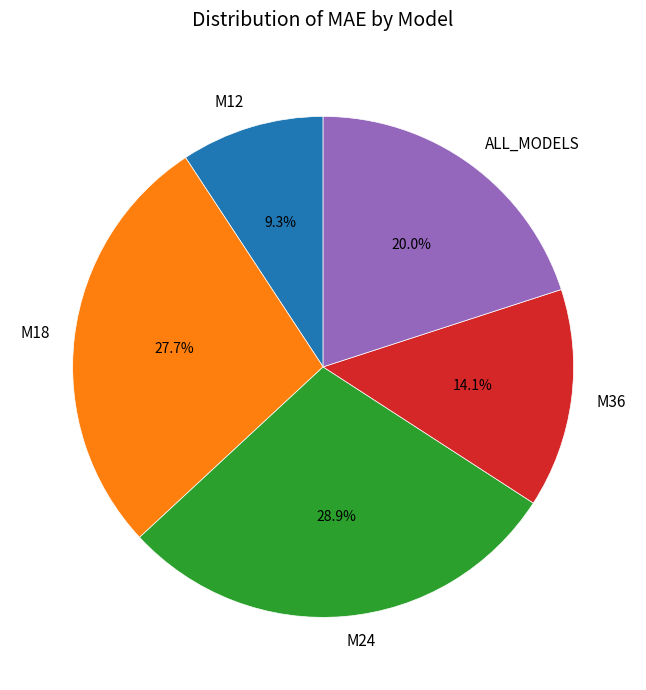

Approximately how many times larger is the value at M24 compared to ALL_MODELS?

1.4